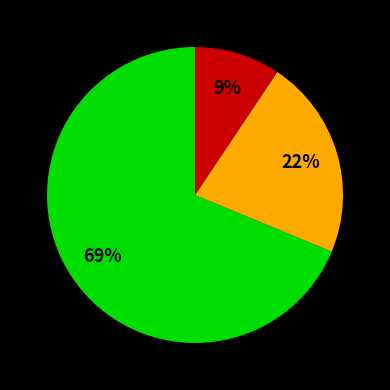

To the nearest percent, what is the average slice percentage?

33%